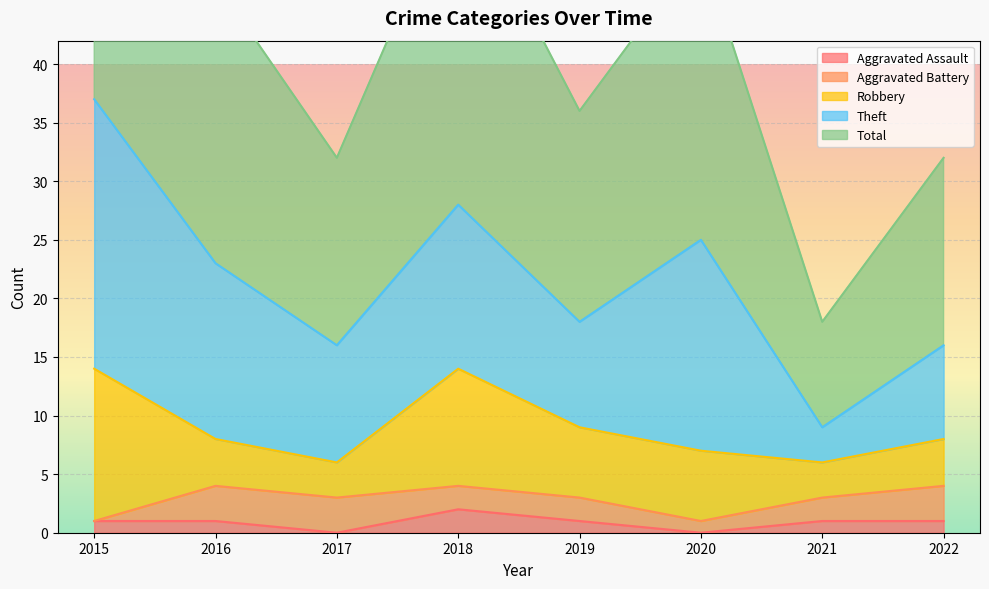

Does the chart display data point markers on the line(s)?

No